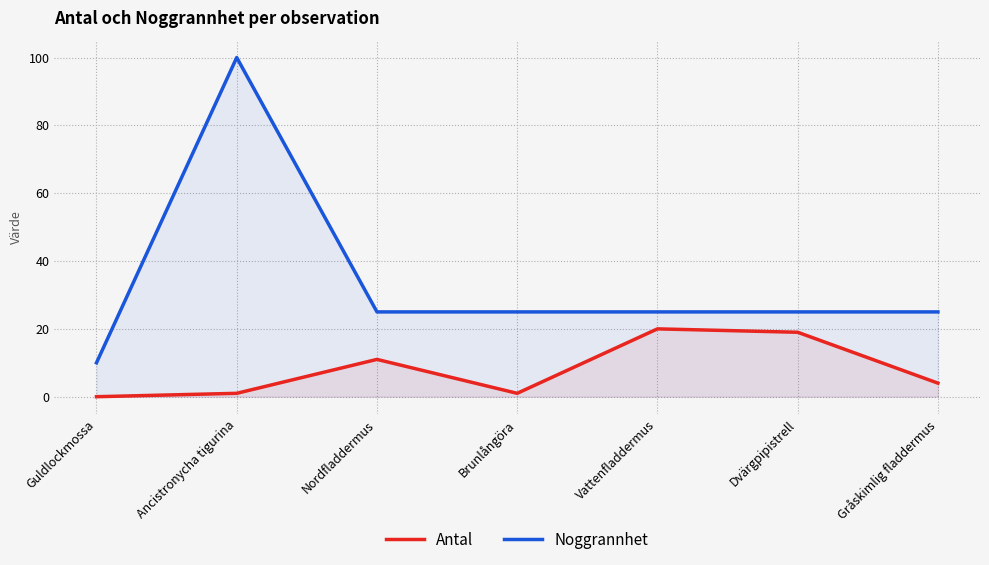

At which label does Antal reach its minimum?

Guldlockmossa